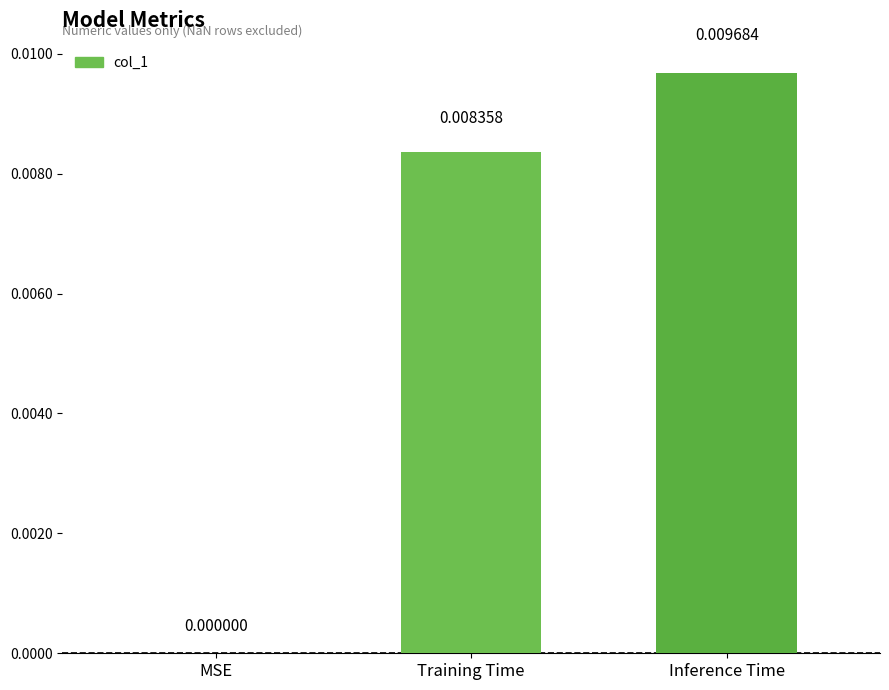

At which label is the value closest to 0?

MSE